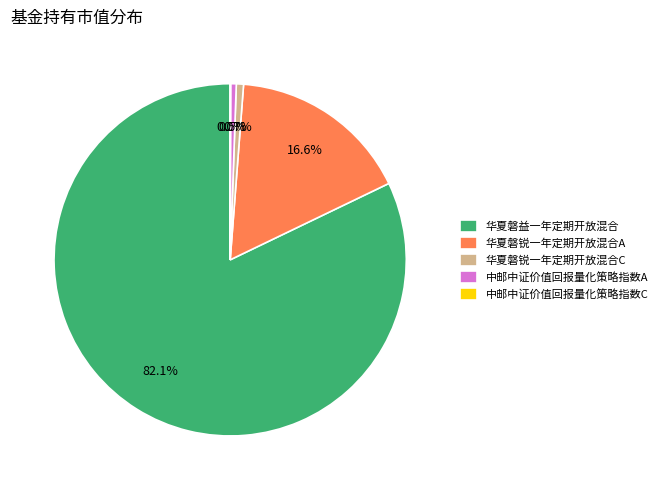

Which slice is the largest?

华夏磐益一年定期开放混合